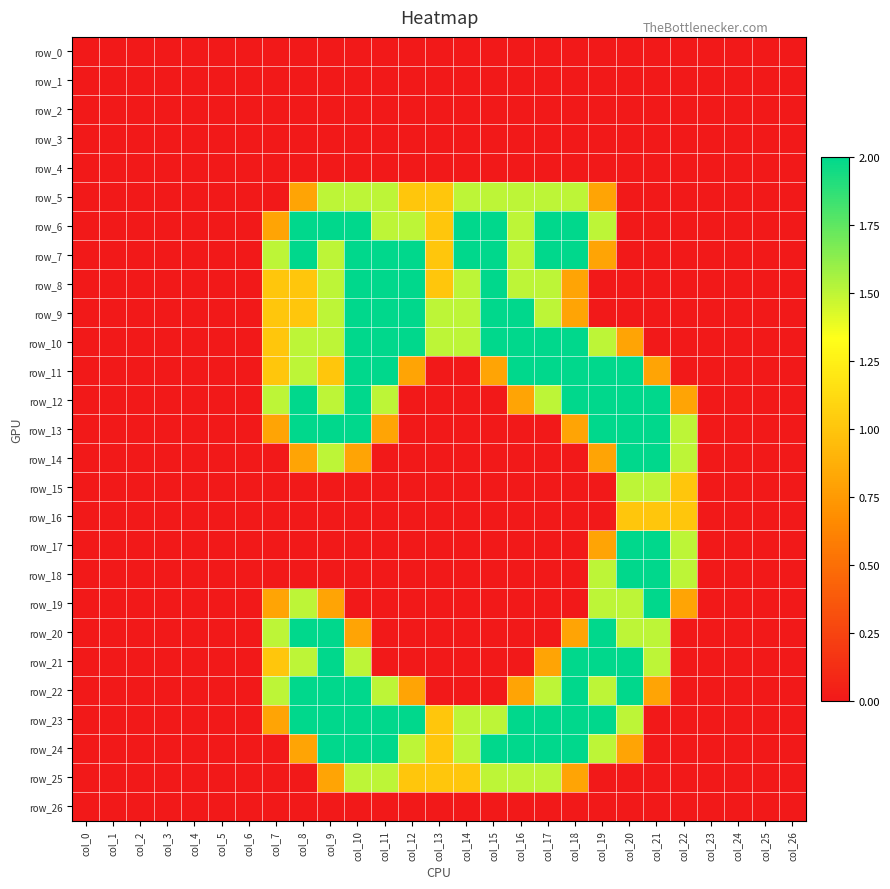

Rank the series by their maximum value, from lowest to highest.

row_0, row_1, row_2, row_3, row_4, row_26, row_16, row_5, row_15, row_25, row_6, row_7, row_8, row_9, row_10, row_11, row_12, row_13, row_14, row_17, row_18, row_19, row_20, row_21, row_22, row_23, row_24